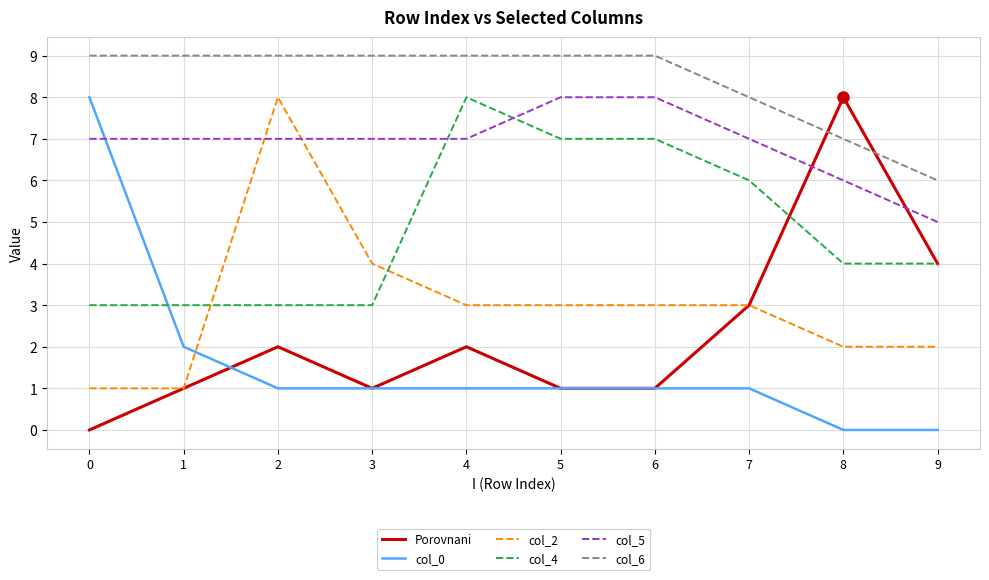

What is the sum of all col_4 values?

48